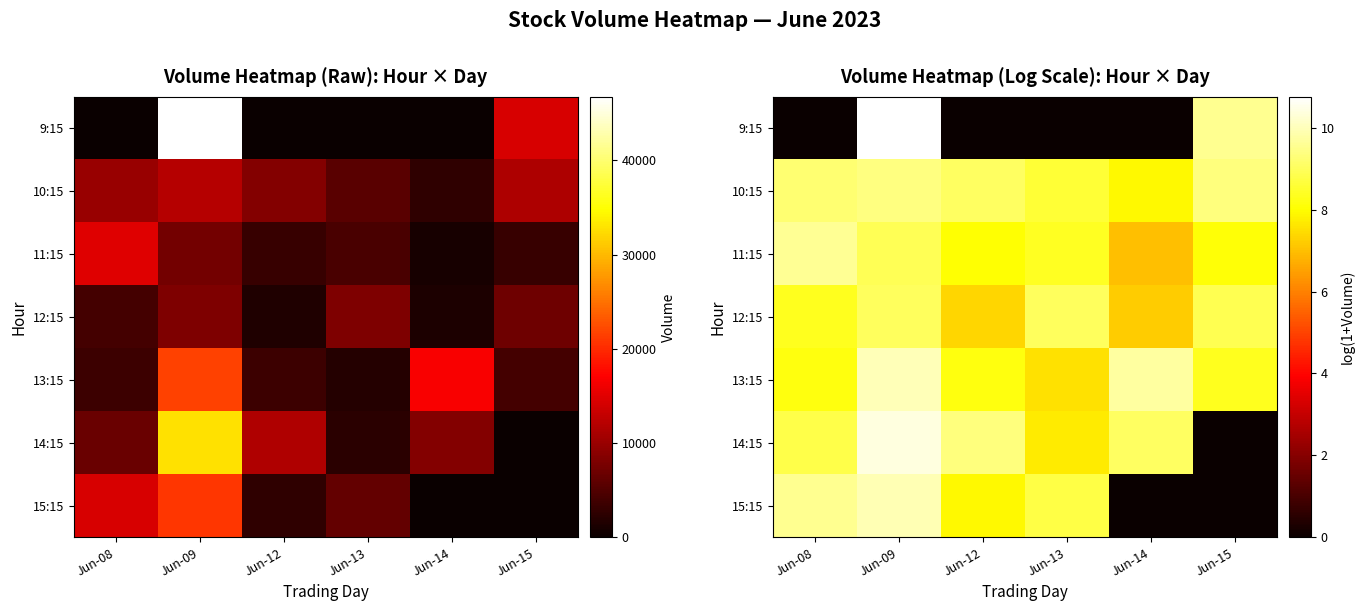

Rank the series at Jun-15 from highest to lowest value.

9:15, 10:15, 12:15, 13:15, 11:15, 14:15, 15:15